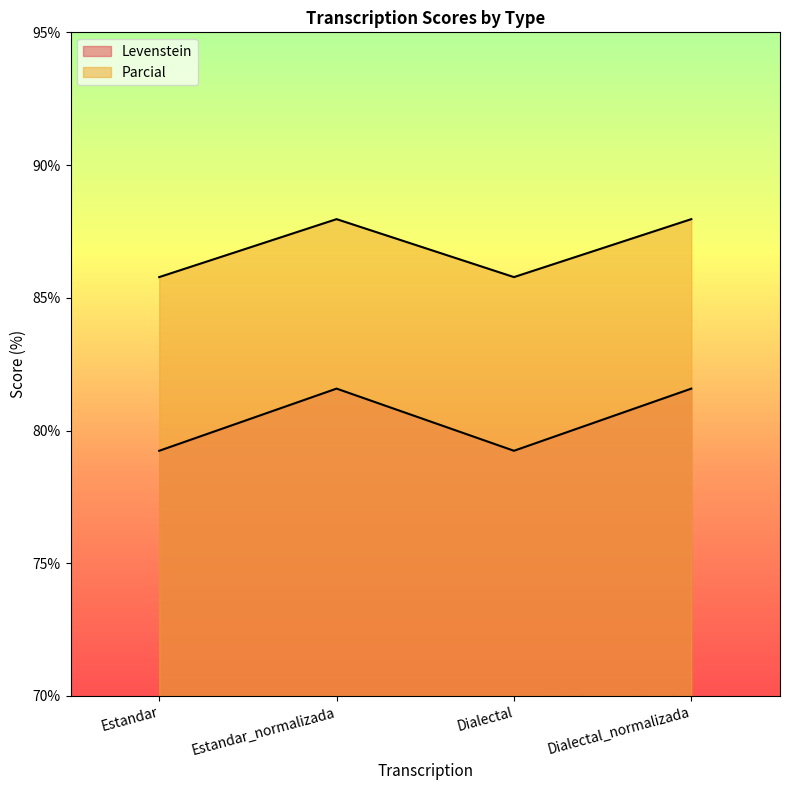

True or false: Levenstein and Parcial cross at least once.

False